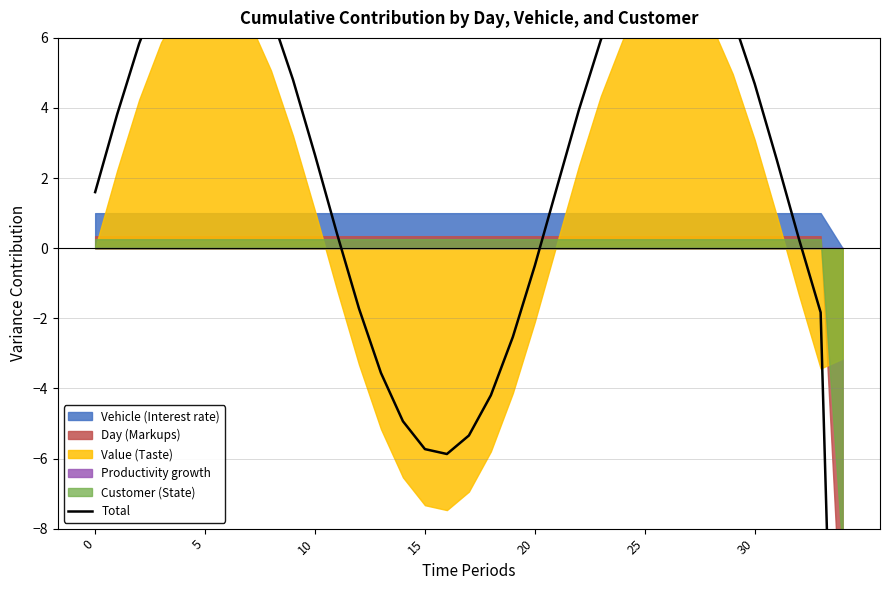

Which label corresponds to the largest value in the chart?

26